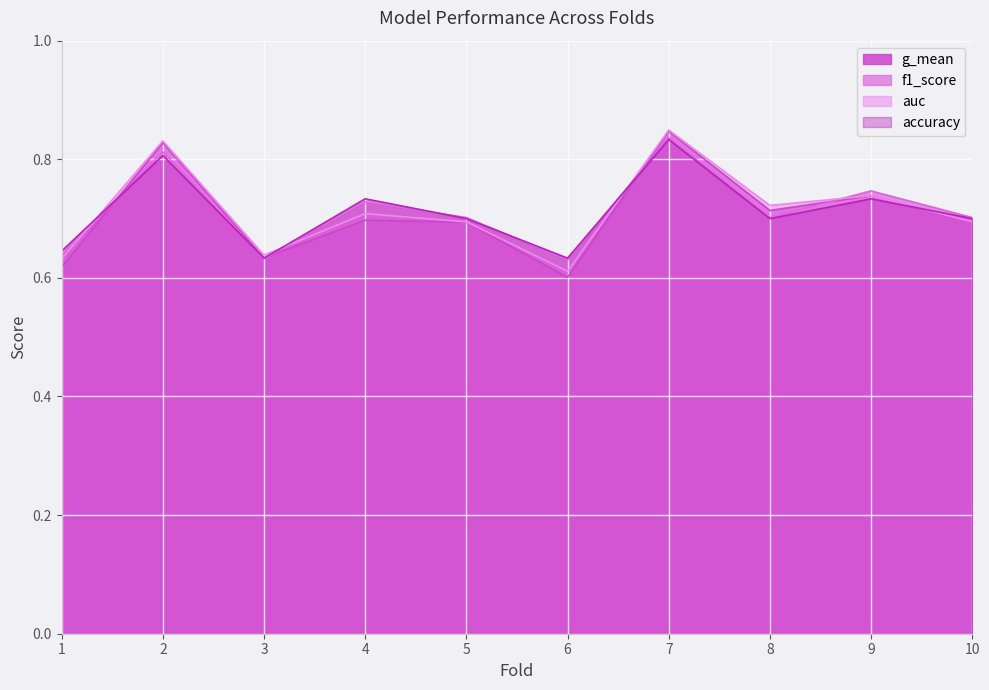

Reading left to right, what are all the values shown in this chart?

accuracy: 1=0.6	2=0.8	3=0.6	4=0.7	5=0.7	6=0.6	7=0.8	8=0.7	9=0.7	10=0.7
auc: 1=0.6	2=0.8	3=0.6	4=0.7	5=0.7	6=0.6	7=0.8	8=0.7	9=0.7	10=0.7
f1_score: 1=0.6	2=0.8	3=0.6	4=0.7	5=0.7	6=0.6	7=0.8	8=0.7	9=0.7	10=0.7
g_mean: 1=0.6	2=0.8	3=0.6	4=0.7	5=0.7	6=0.6	7=0.8	8=0.7	9=0.7	10=0.7